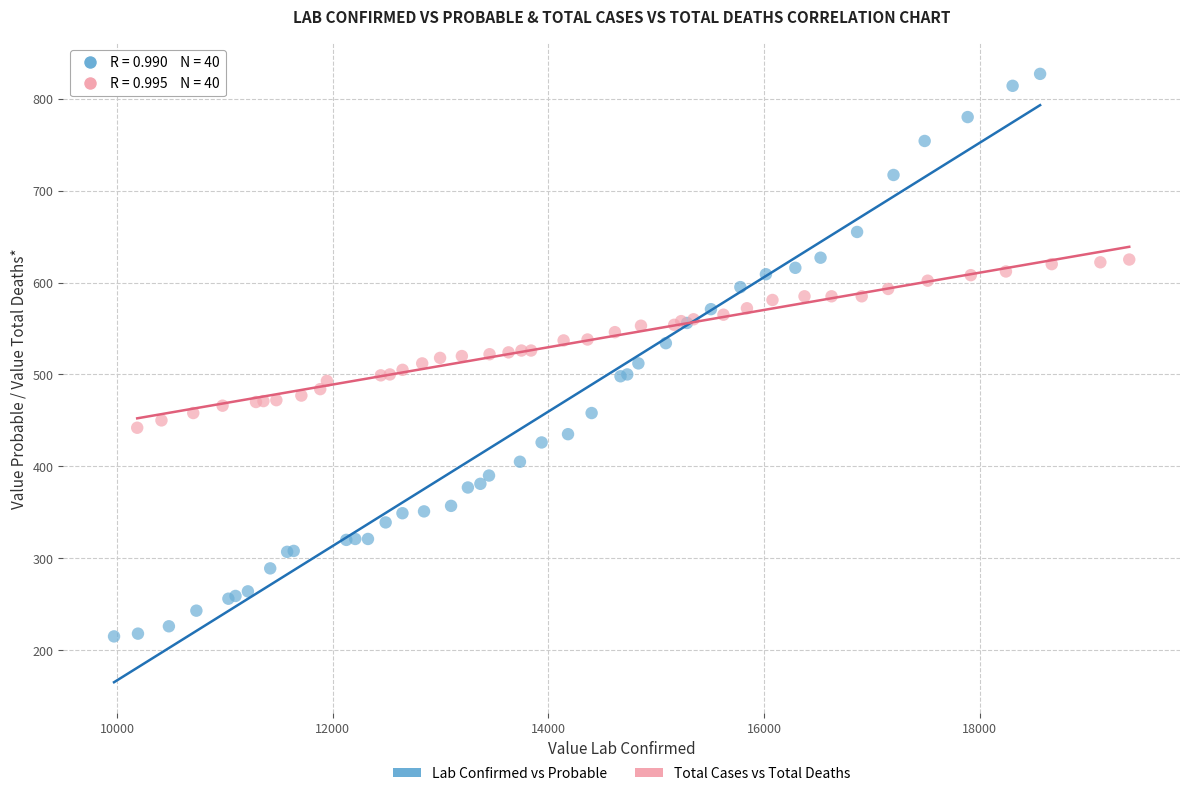

Which series reaches the minimum Y coordinate?

Lab Confirmed vs Probable